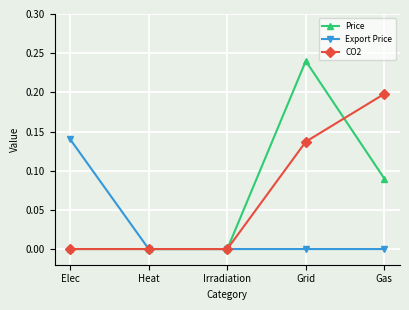

True or false: Price has more than 2 interior local peaks.

False